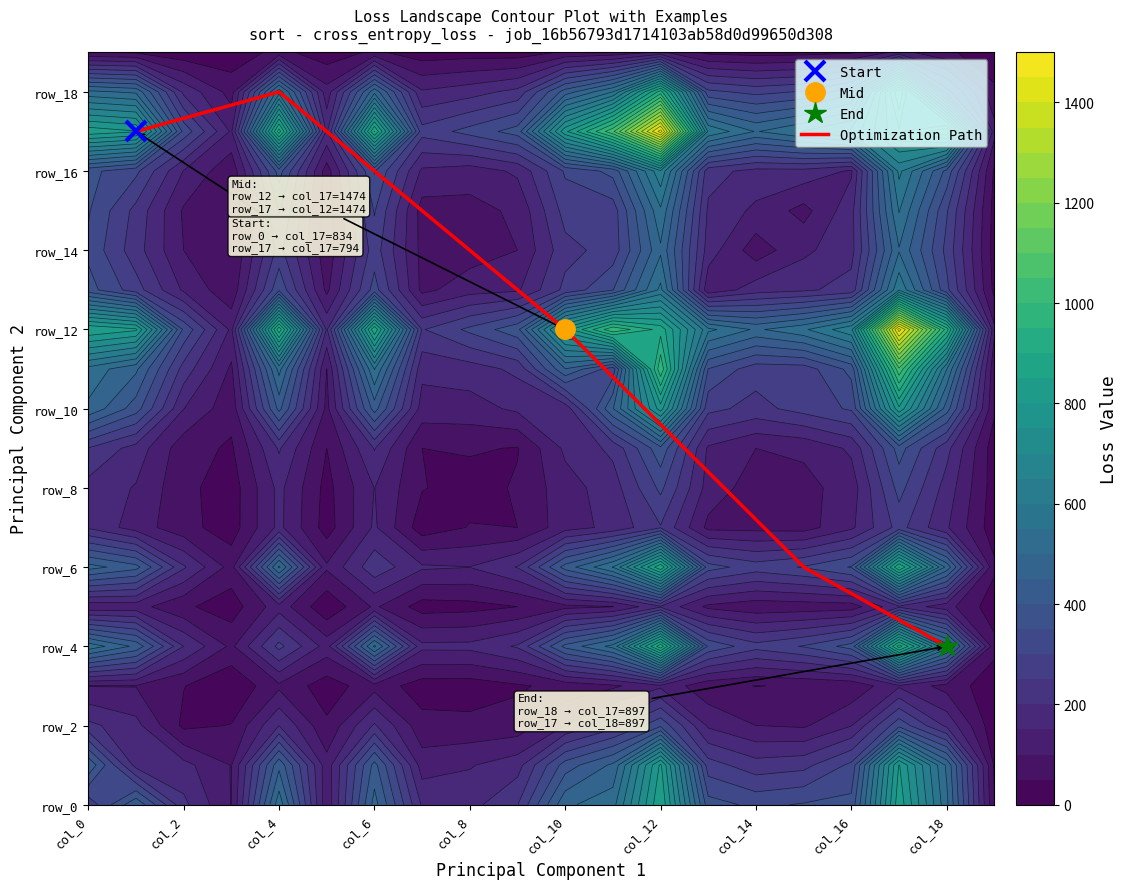

True or false: the data shows 4 at col_4.

False